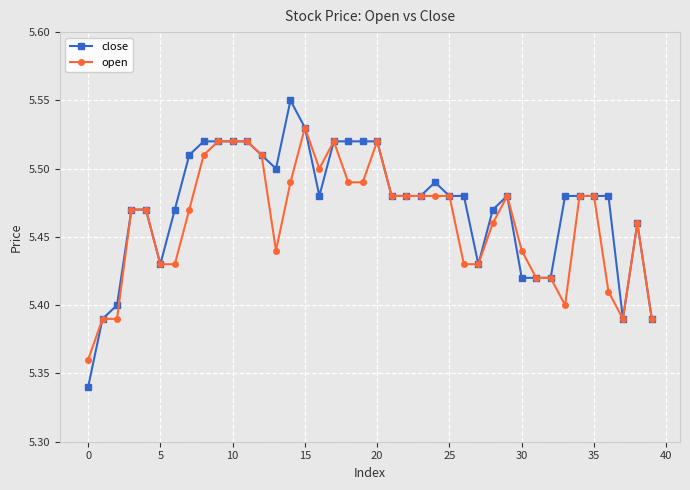

What is the difference between the maximum and second lowest values in the open series?

0.1